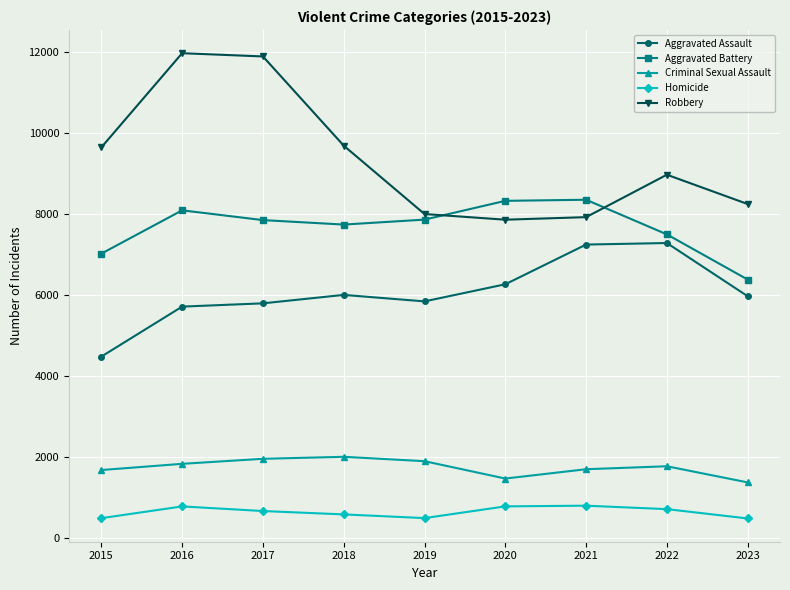

True or false: Aggravated Battery and Homicide cross at least once.

False